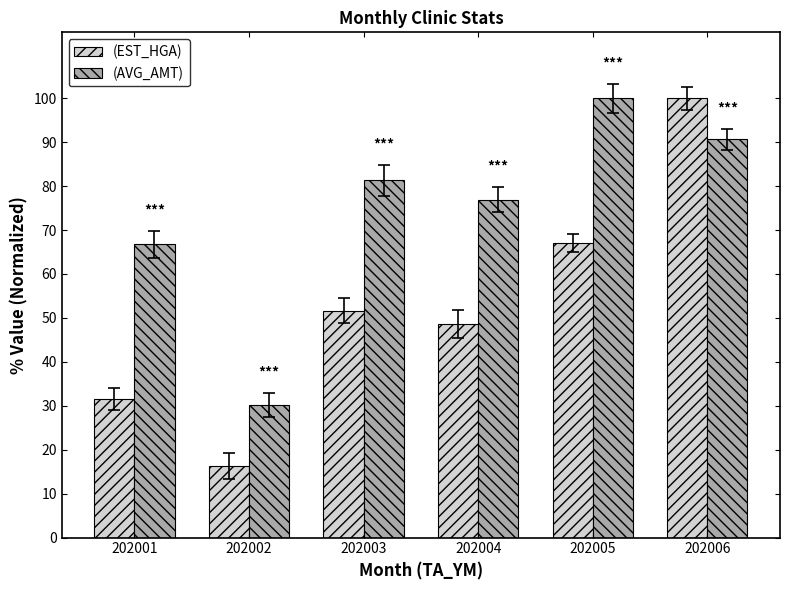

What is the difference between the (EST_HGA) values at 202004 and 202003?

3.0